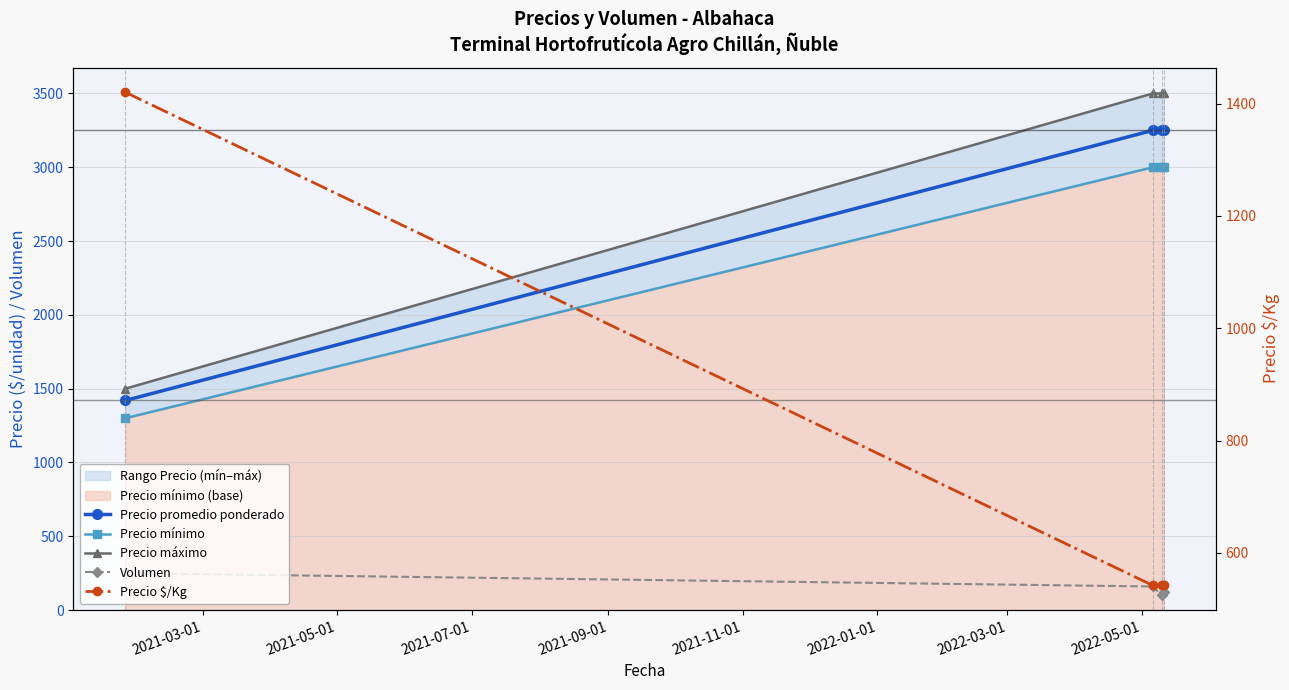

Reading right to left, transcribe all the data shown in this chart.

Precio promedio ponderado: 3250	3250	3250	1420
Precio mínimo: 3000	3000	3000	1300
Precio máximo: 3500	3500	3500	1500
Volumen: 120	100	160	250
Precio $/Kg: 542	542	542	1420